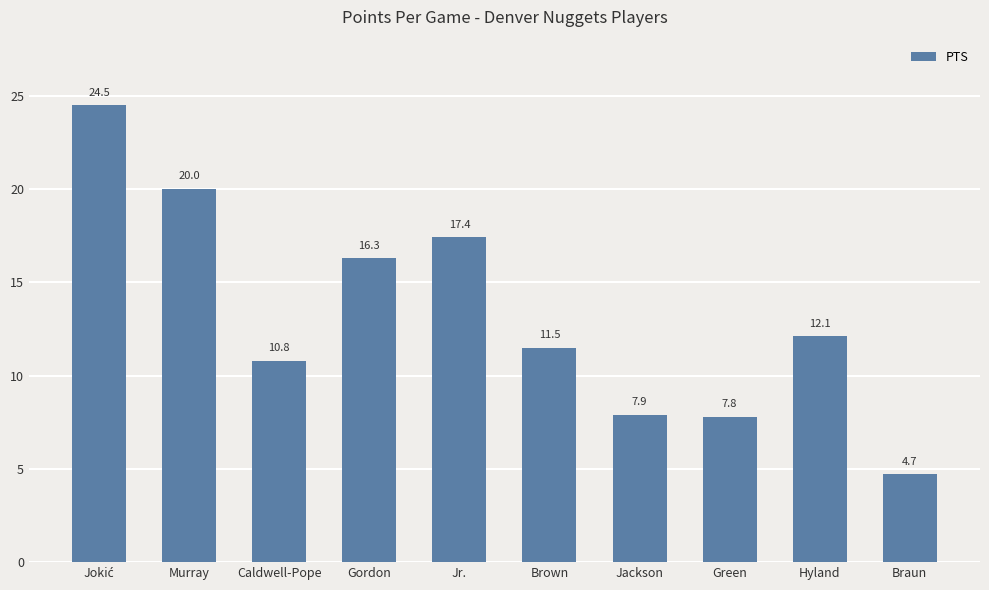

The chart shows a value of 21.4 at Gordon. True or false?

False